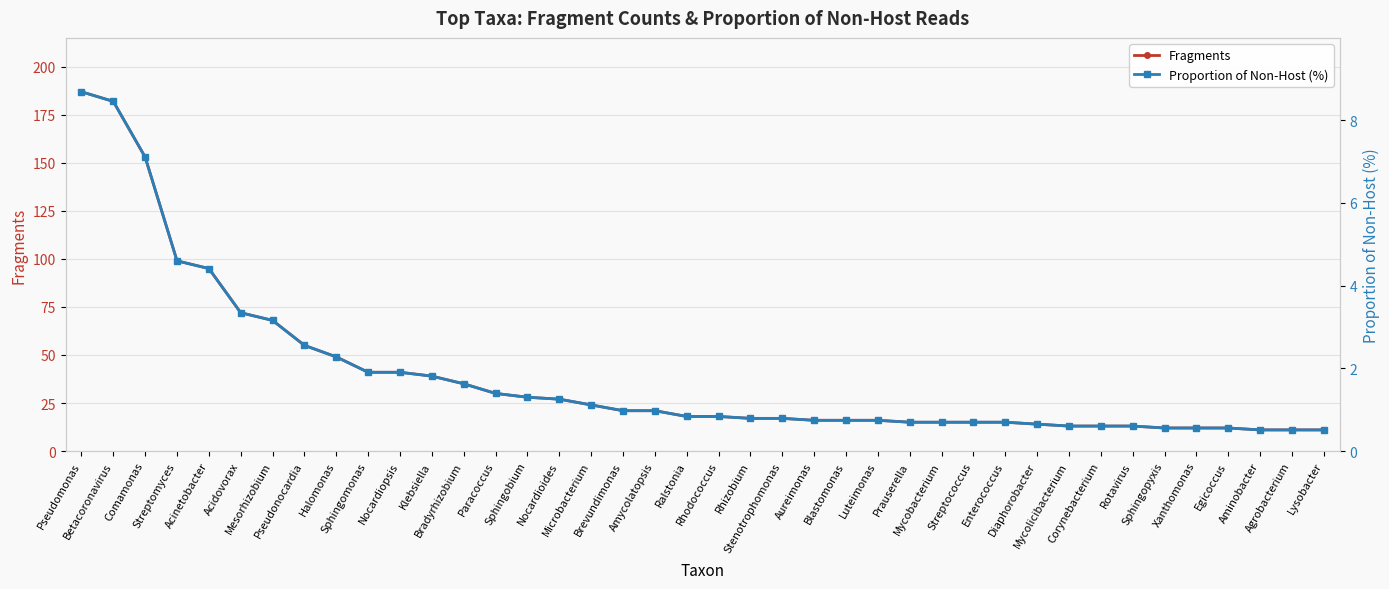

Which series has the largest total across all categories?

Fragments